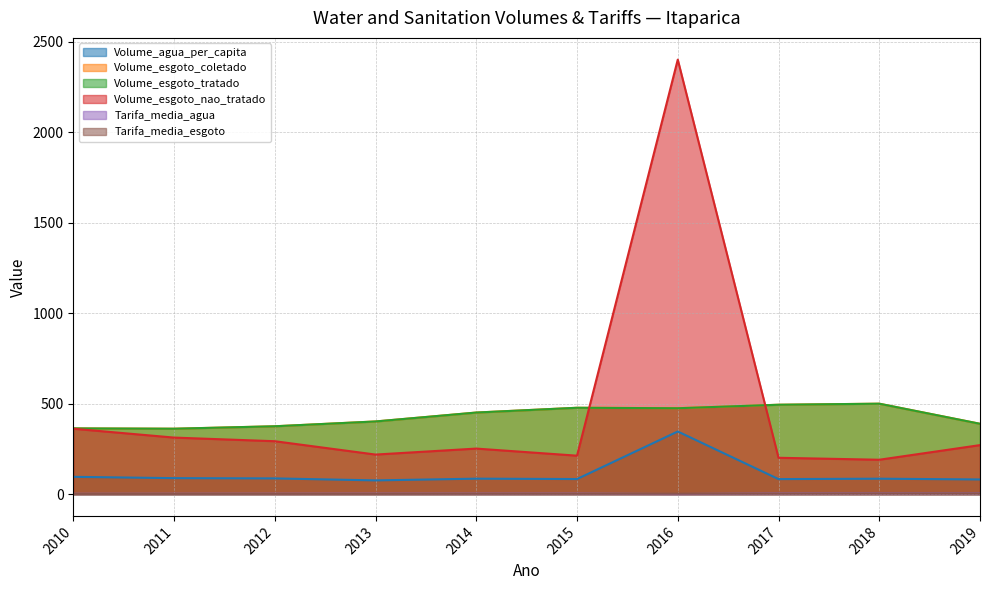

List the labels in order of Tarifa_media_esgoto value, smallest first.

2010, 2011, 2012, 2013, 2014, 2015, 2016, 2017, 2018, 2019